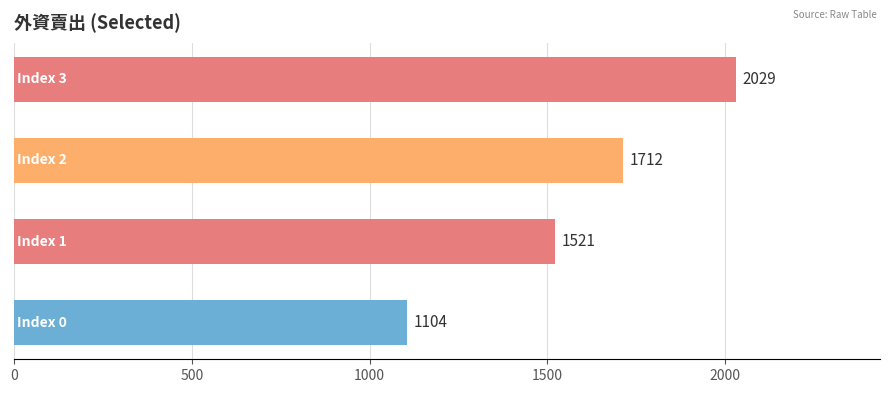

What is the difference between the maximum and minimum values?

925